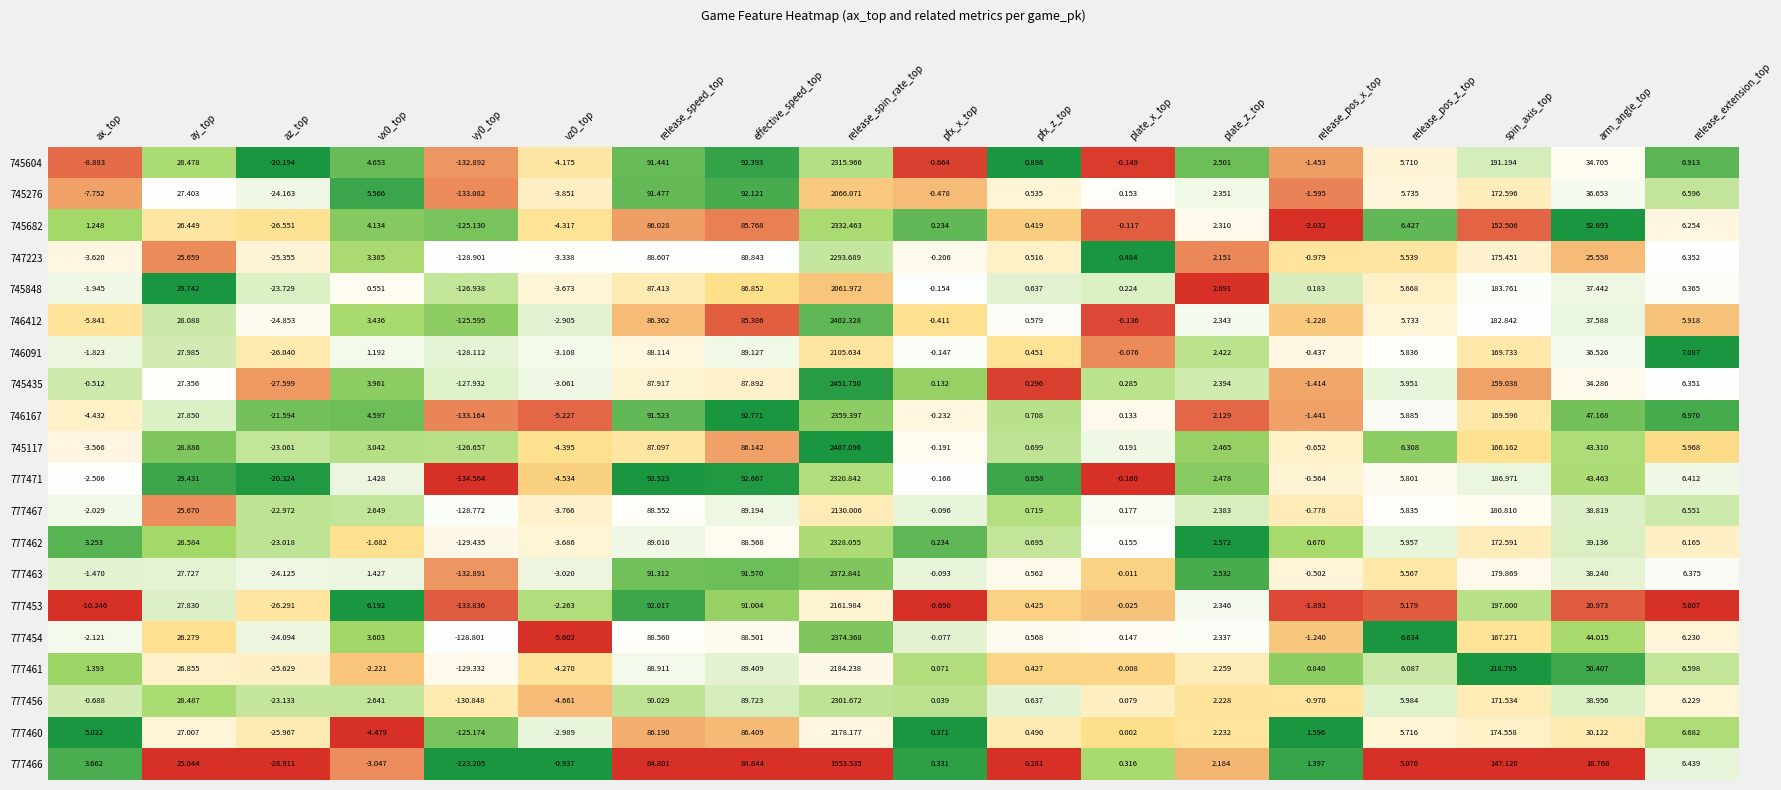

At which category is the sum across all series the highest?

release_spin_rate_top